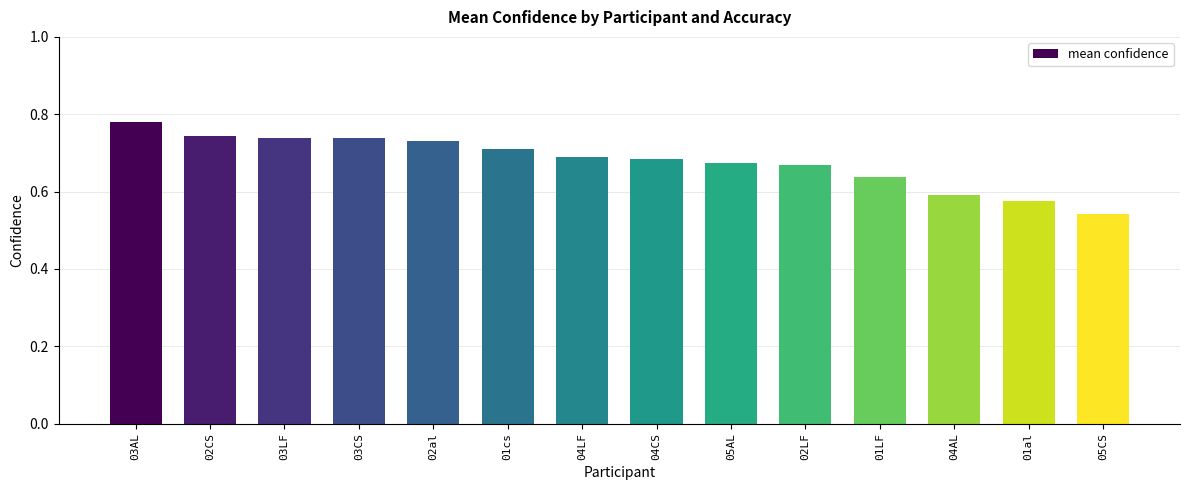

At which label is the value closest to 0?

05CS